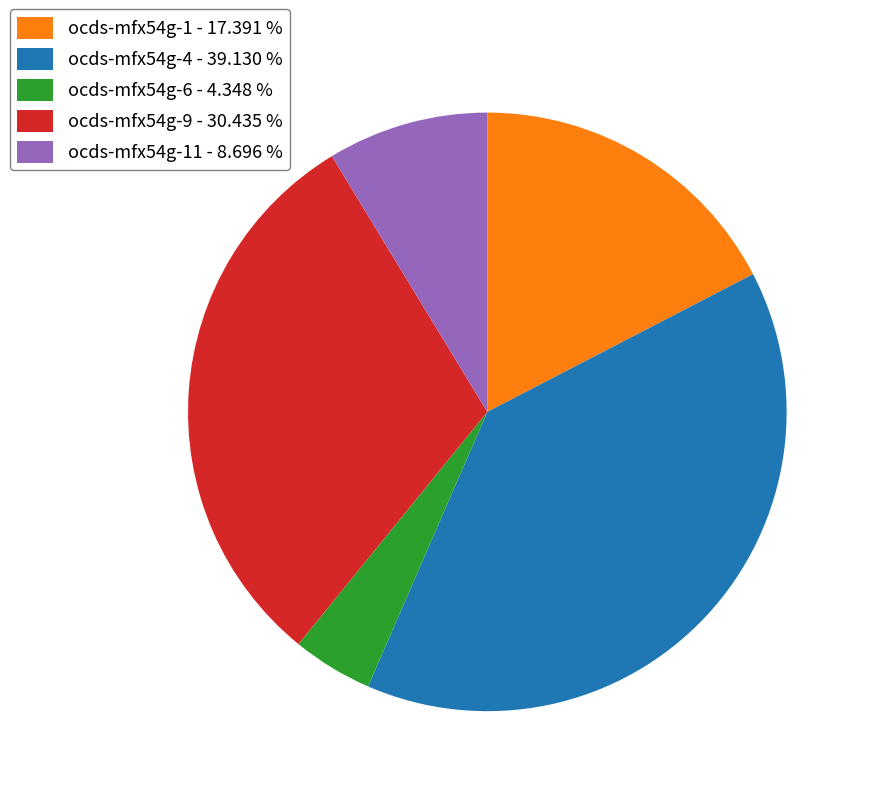

Does ocds-mfx54g-6 - 4.348 % represent more than half of the total?

No